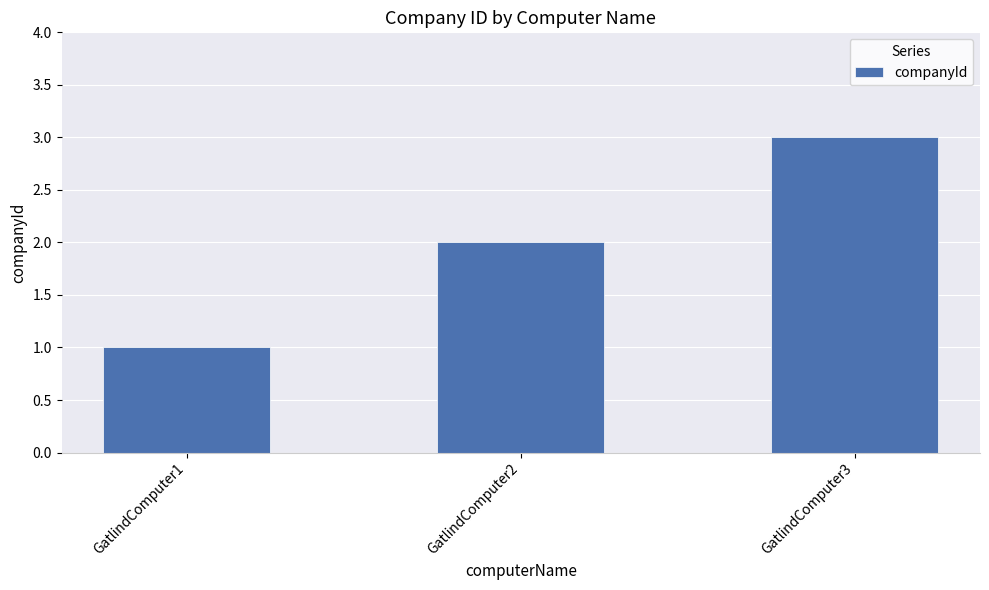

Does the chart contain stacked bars?

No